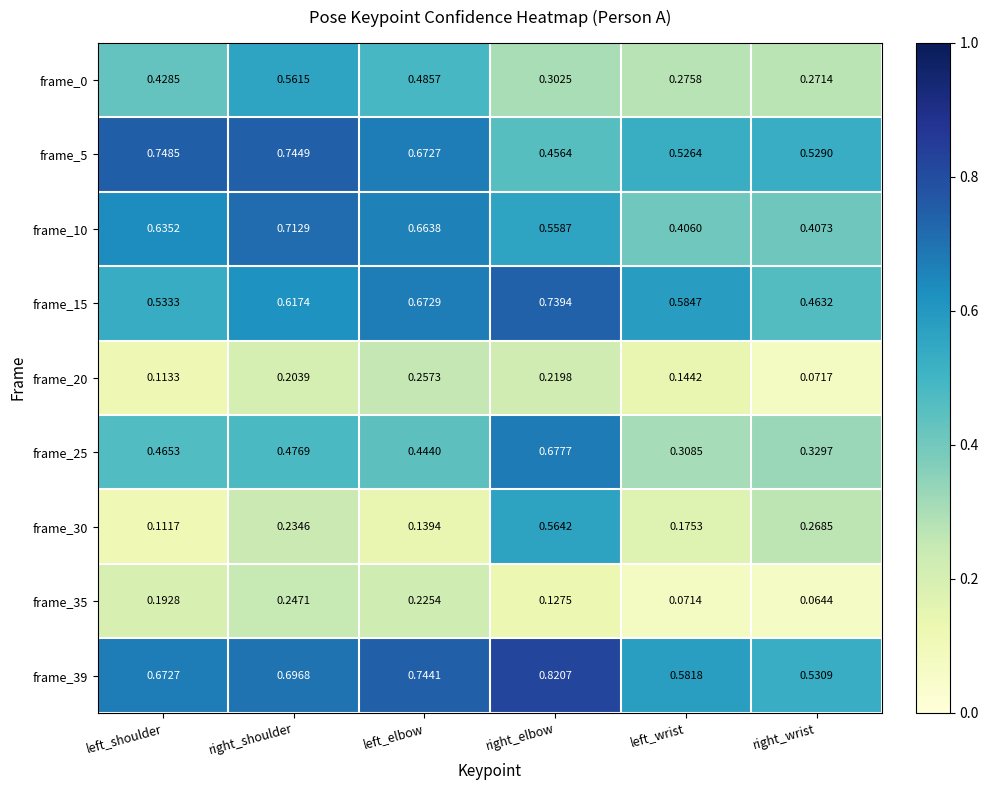

Where is frame_5 nearest to the value 0?

right_elbow